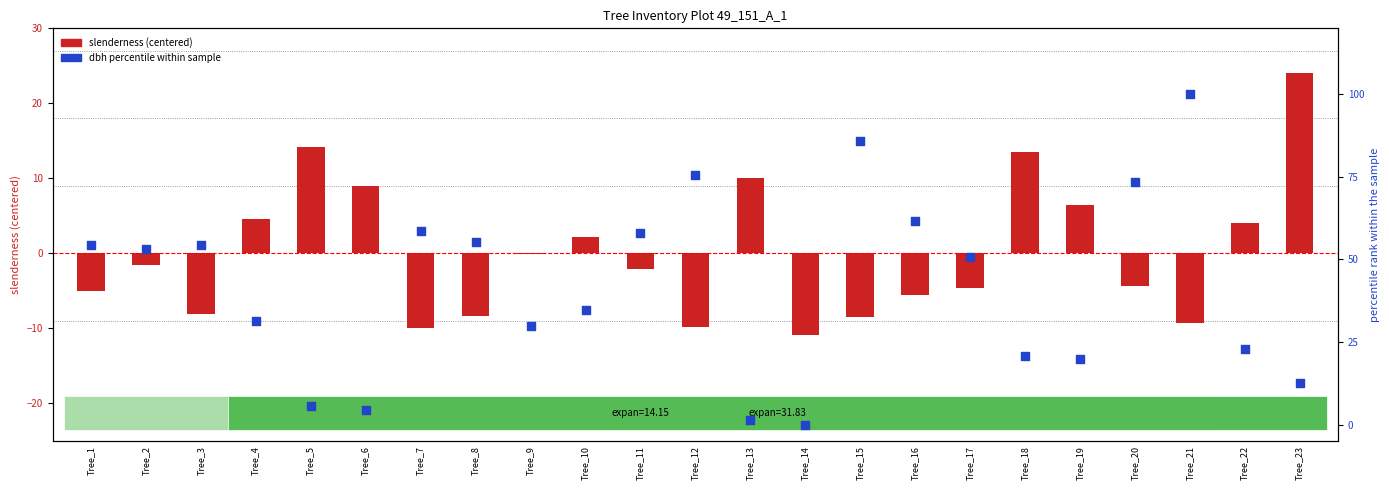

Which series reaches the maximum Y coordinate?

dbh percentile within sample